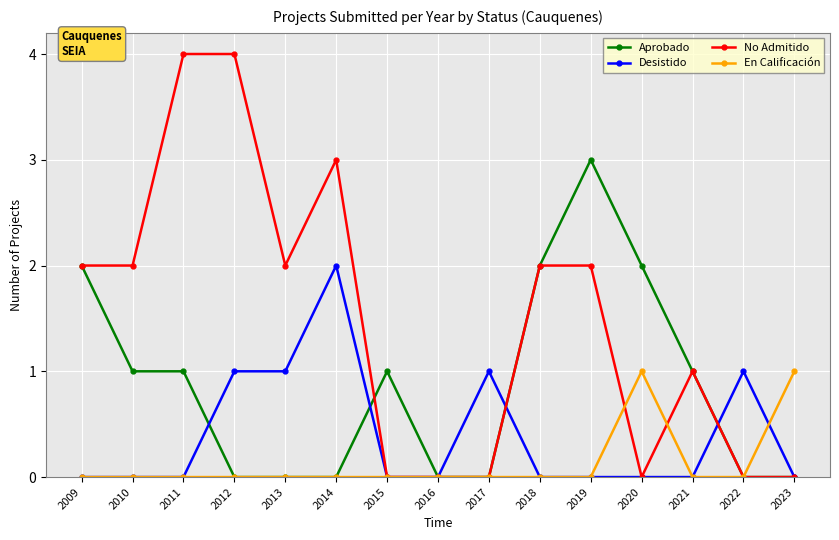

What is the maximum value shown in the chart?

4